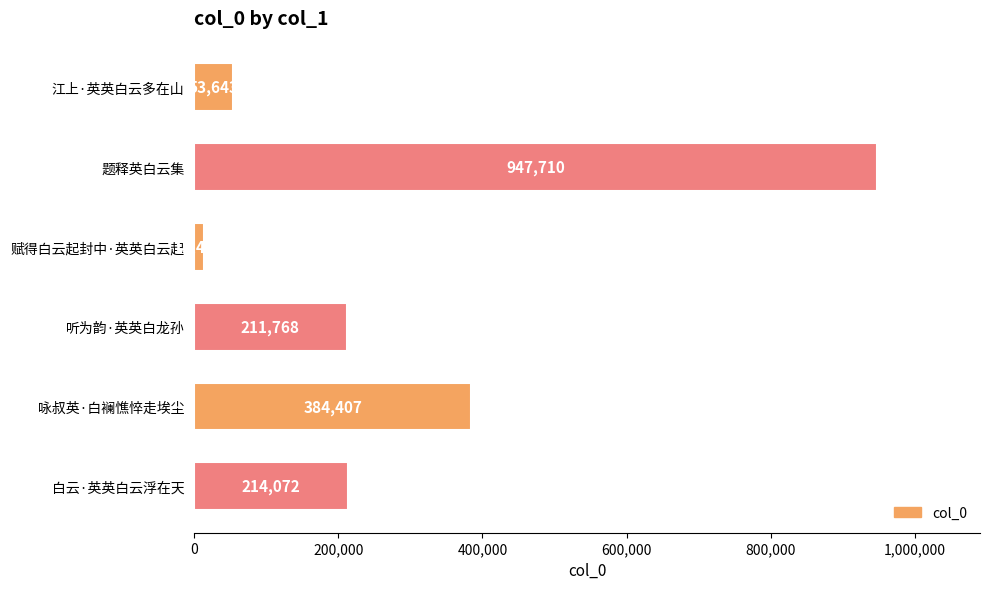

At which label is the value closest to 480569?

咏叔英·白襕憔悴走埃尘